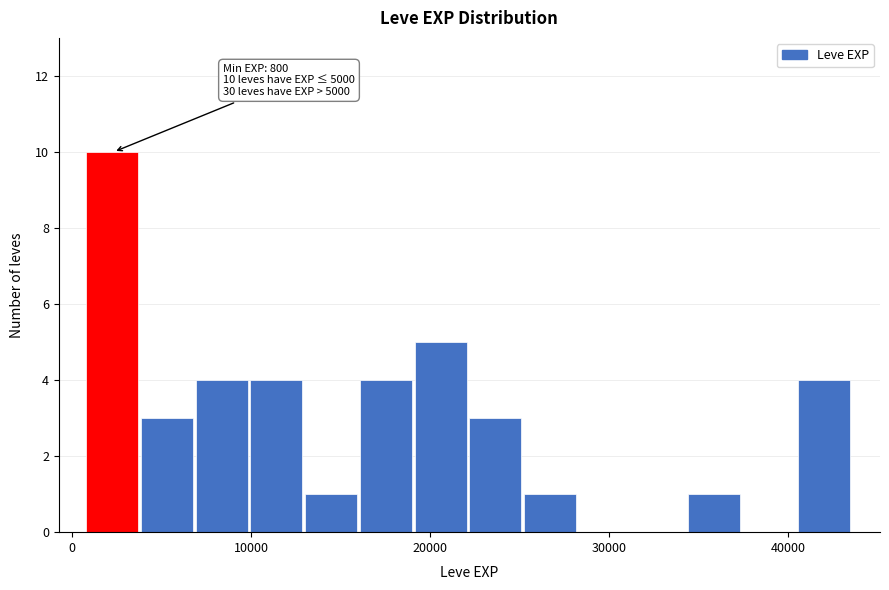

Around what value on the x-axis is the tallest bar? Give the approximate position of its centre, as read against the axis.

2000